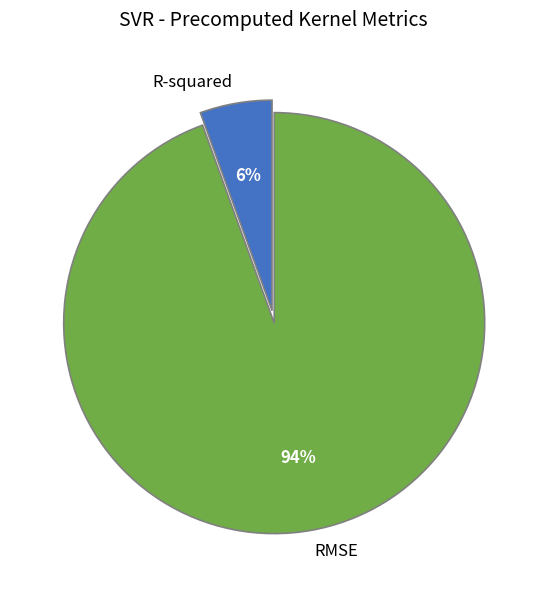

Which slice is the smallest?

R-squared